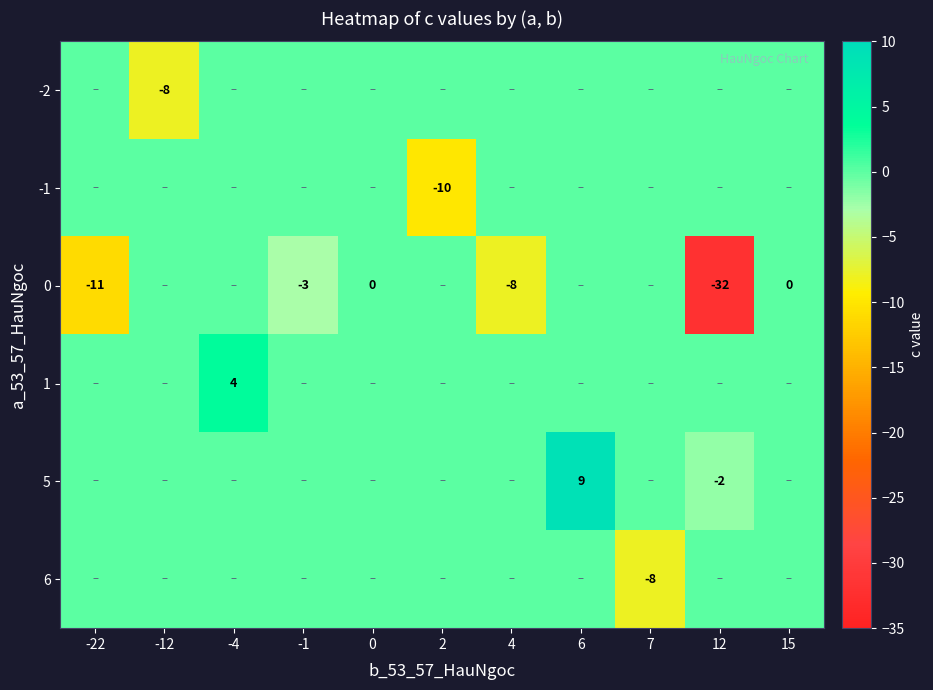

What is the spread (max minus min) of values at -4?

4